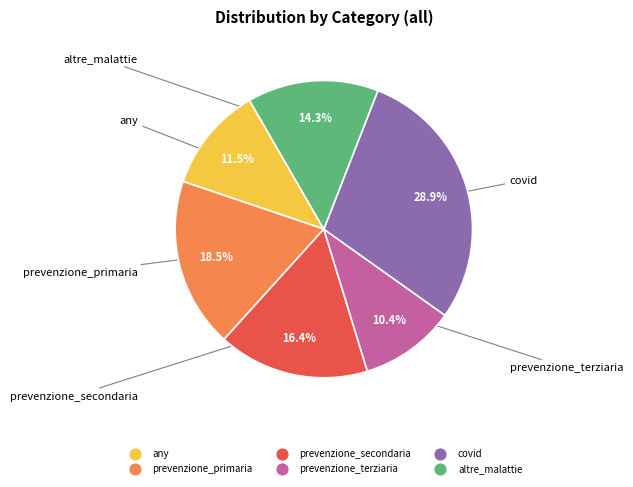

Do altre_malattie and prevenzione_primaria together represent more than half of the pie?

No